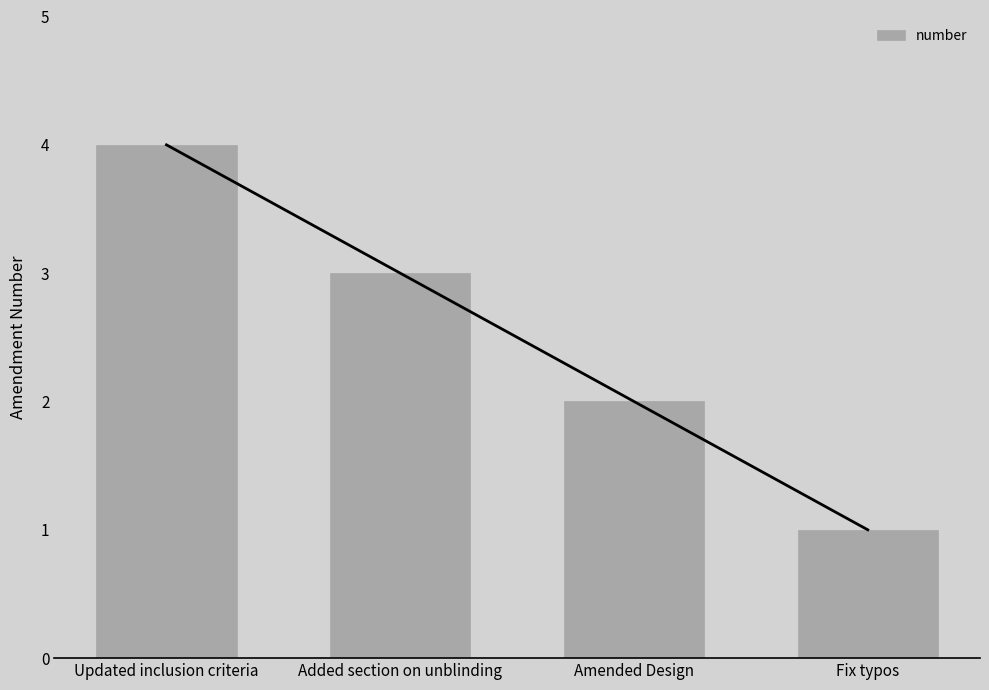

What is the value of the 4th bar from the left?

1